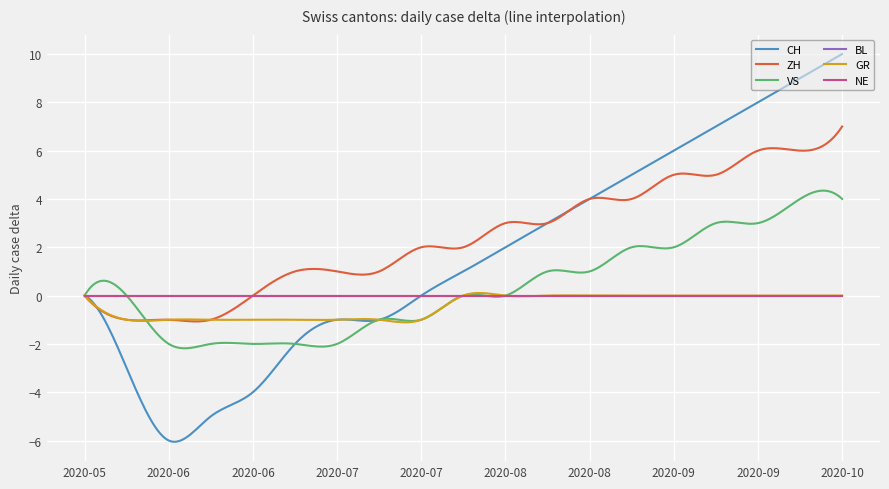

What is the label of the 3rd point from the left?

2020-06-15